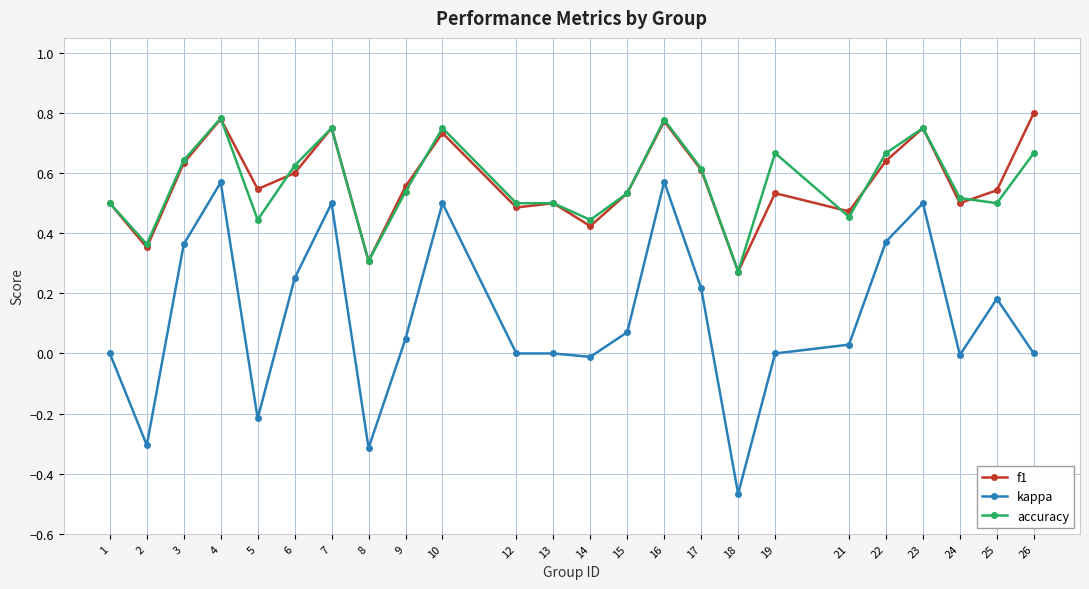

At which category does accuracy reach its first local valley?

2